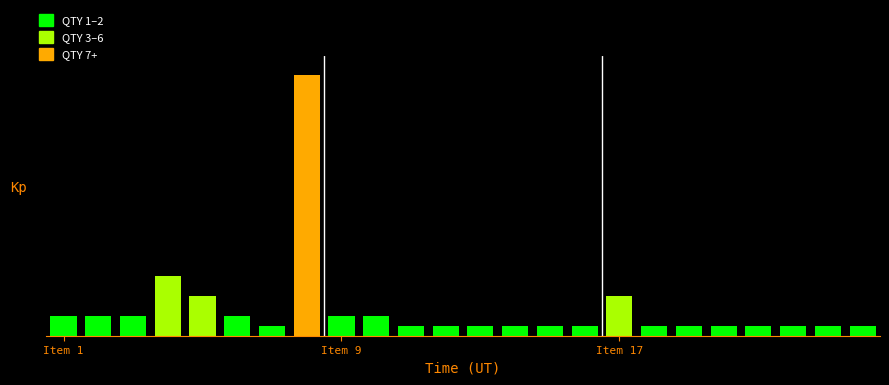

Does the chart contain any negative values?

No